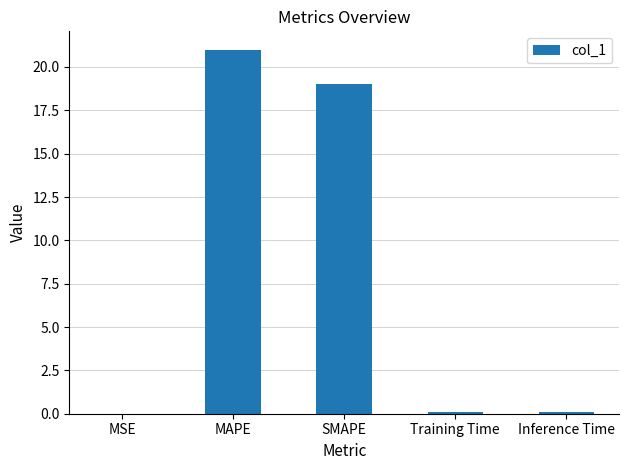

Are the bars horizontal?

No